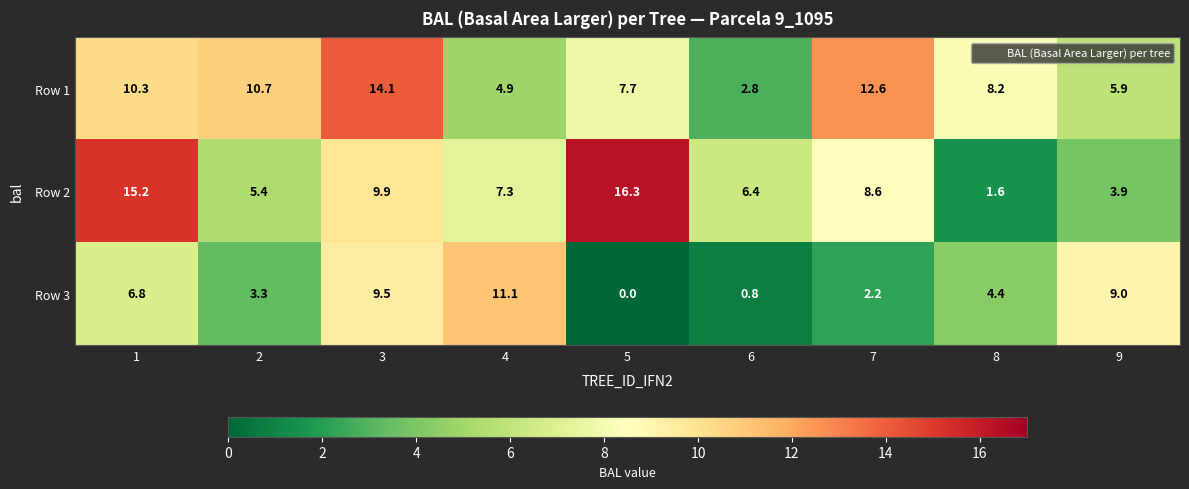

Which series has the largest range (max minus min)?

Row 2